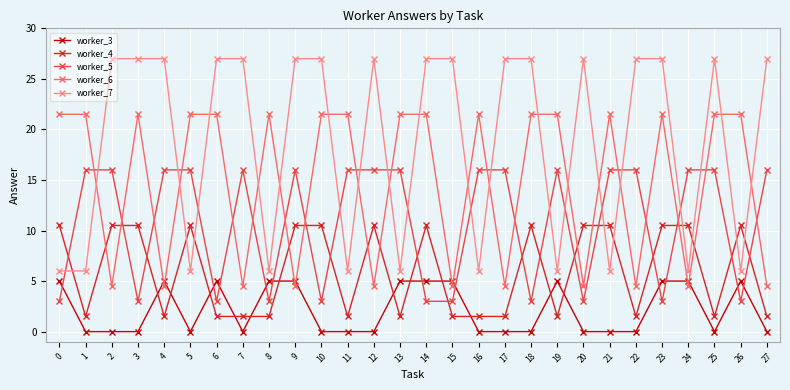

How many values in the worker_5 series are below 16?

11